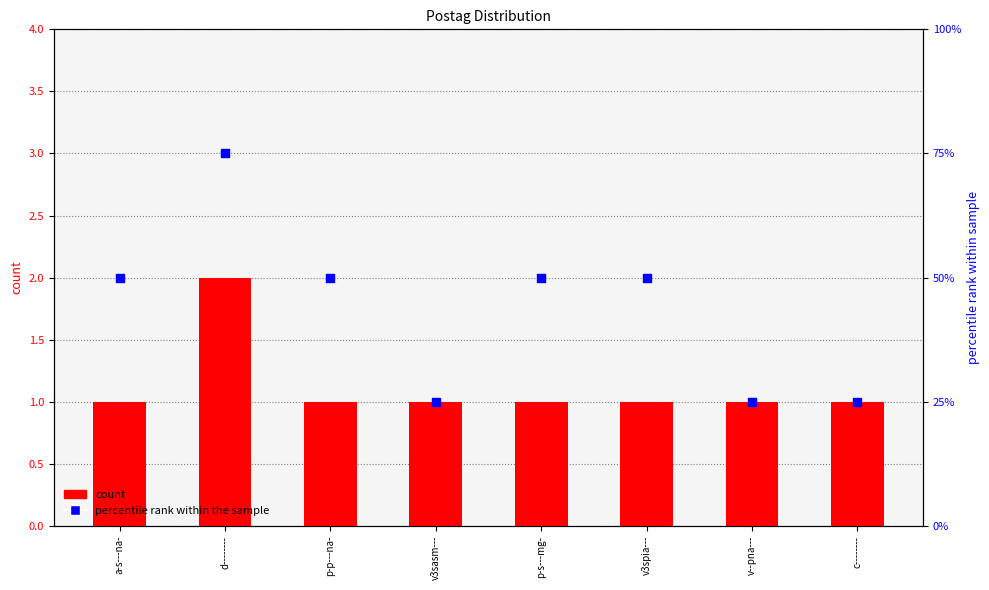

At how many categories does at least one series exceed 52?

1